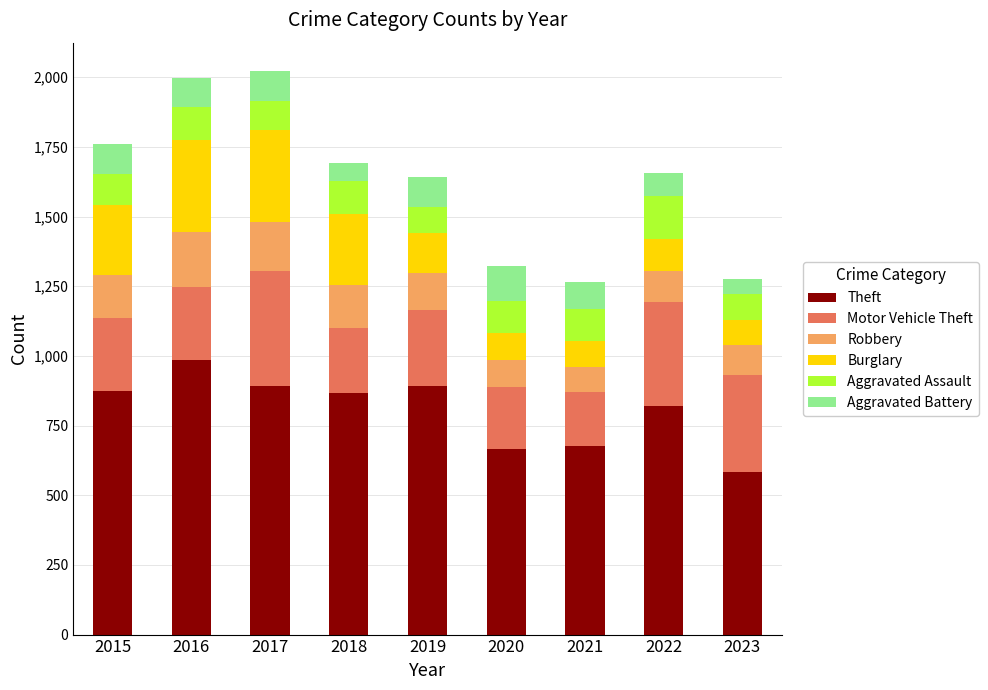

What is the total value across all series at 2023?

1277